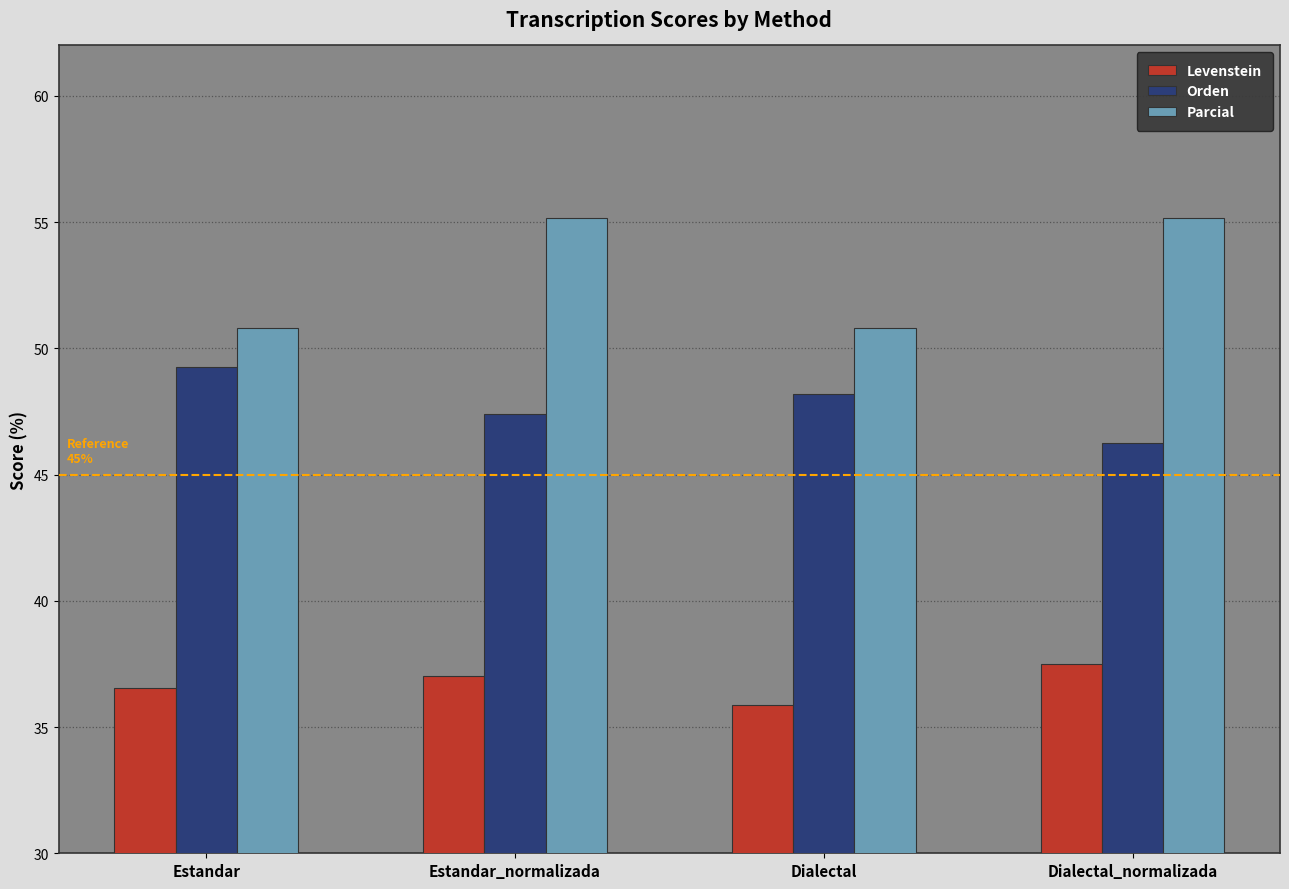

Reading left to right, list all the values displayed in this chart.

Levenstein: 36.6	37.0	35.9	37.5
Orden: 49.3	47.4	48.2	46.3
Parcial: 50.8	55.2	50.8	55.2